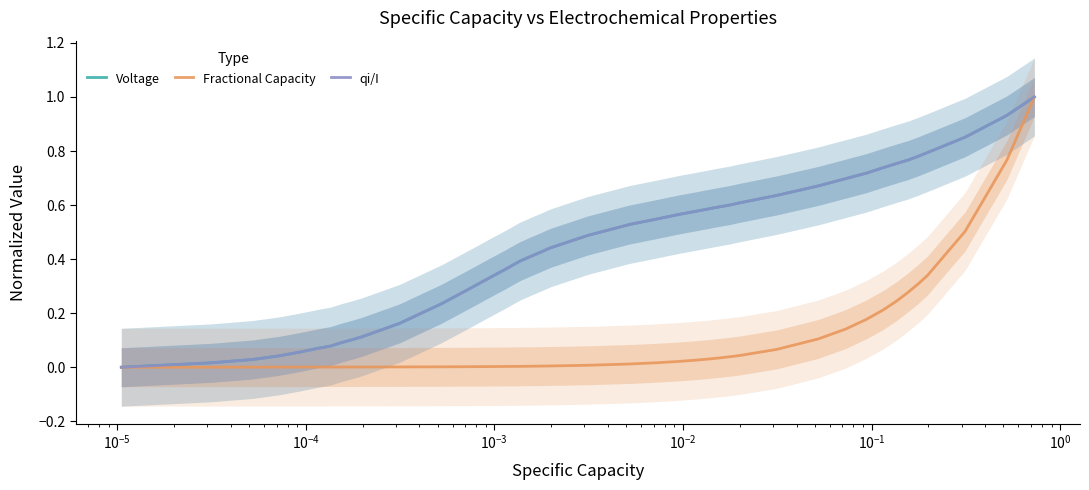

How many lines are shown in the chart?

3